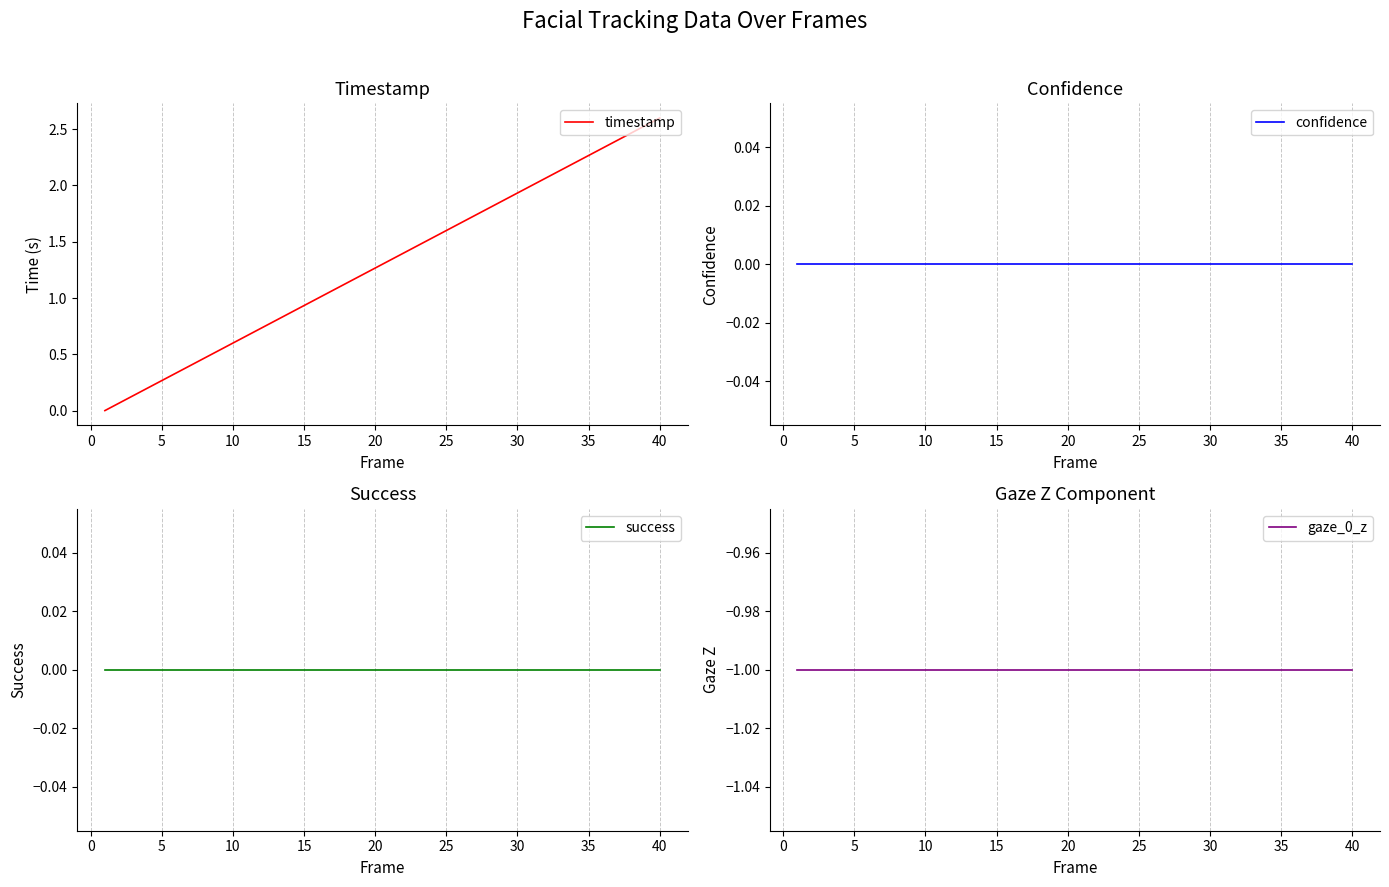

True or false: timestamp has a value of 2.6 at 40.

True